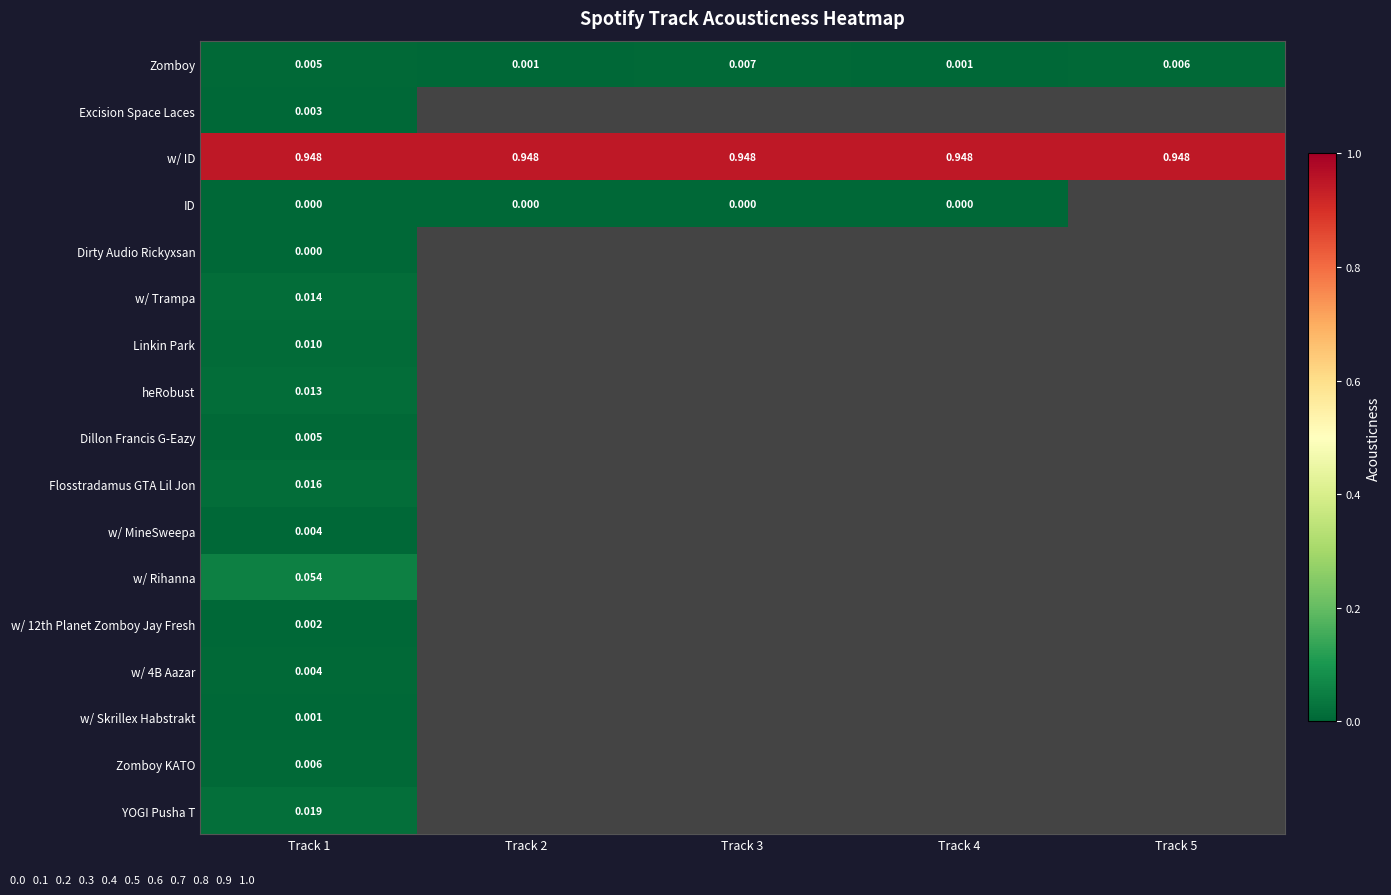

List the labels in order of w/ 12th Planet Zomboy Jay Fresh value, smallest first.

Track 1, Track 2, Track 3, Track 4, Track 5